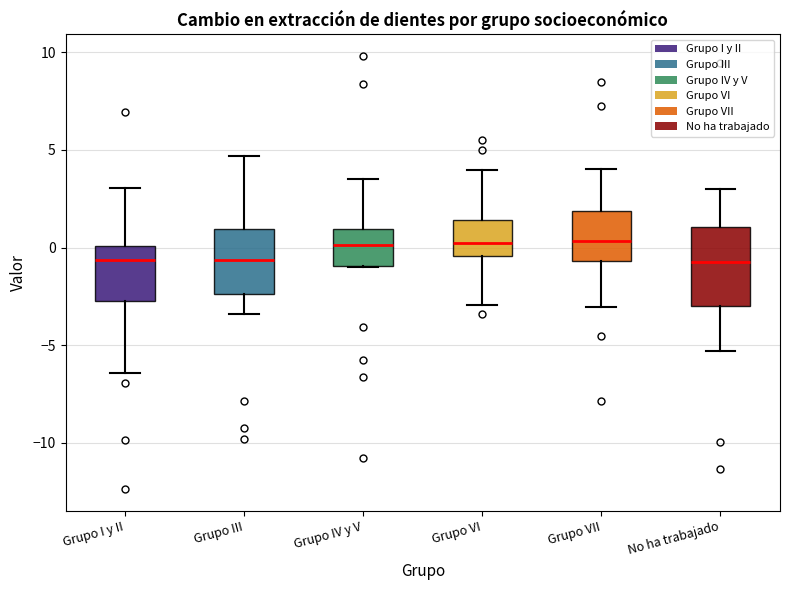

Reading left to right, read every box against the y-axis: the position of its median line, the range the box covers, and the ends of its whiskers. The values are not printed on the chart, so give them approximately, as read against the axis.

Grupo I y II: median -0.5, box -2.5 to 0.0, whiskers -6.5 to 3.0
Grupo III: median -0.5, box -2.5 to 1.0, whiskers -3.5 to 4.5
Grupo IV y V: median 0.0, box -1.0 to 1.0, whiskers -1.0 to 3.5
Grupo VI: median 0.5, box -0.5 to 1.5, whiskers -3.0 to 4.0
Grupo VII: median 0.5, box -0.5 to 2.0, whiskers -3.0 to 4.0
No ha trabajado: median -0.5, box -3.0 to 1.0, whiskers -5.5 to 3.0